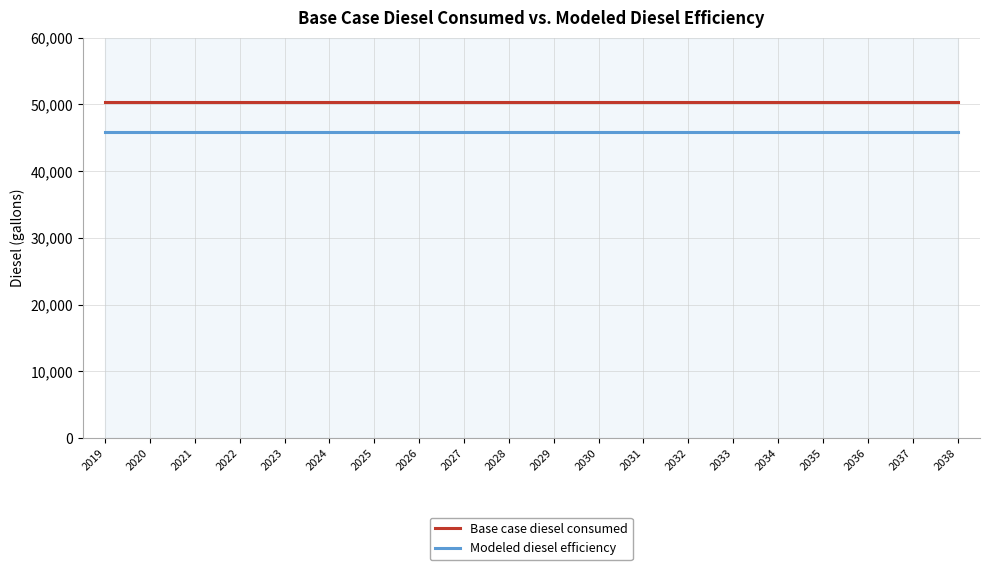

What is the maximum value shown in the chart?

50385.7